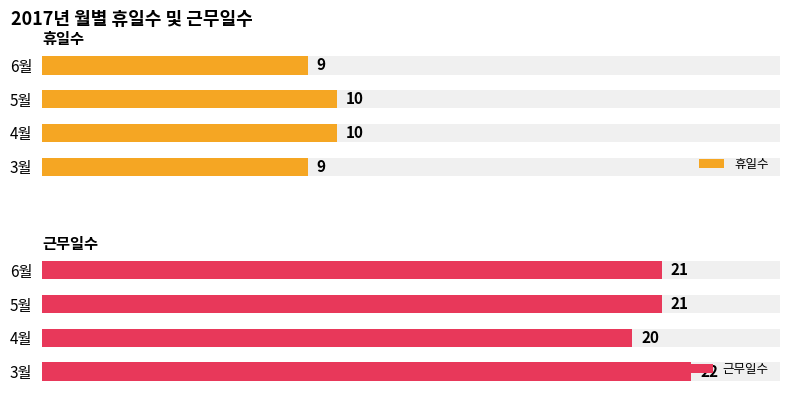

What is the sum of the 휴일수 values at 3월 and 4월?

19